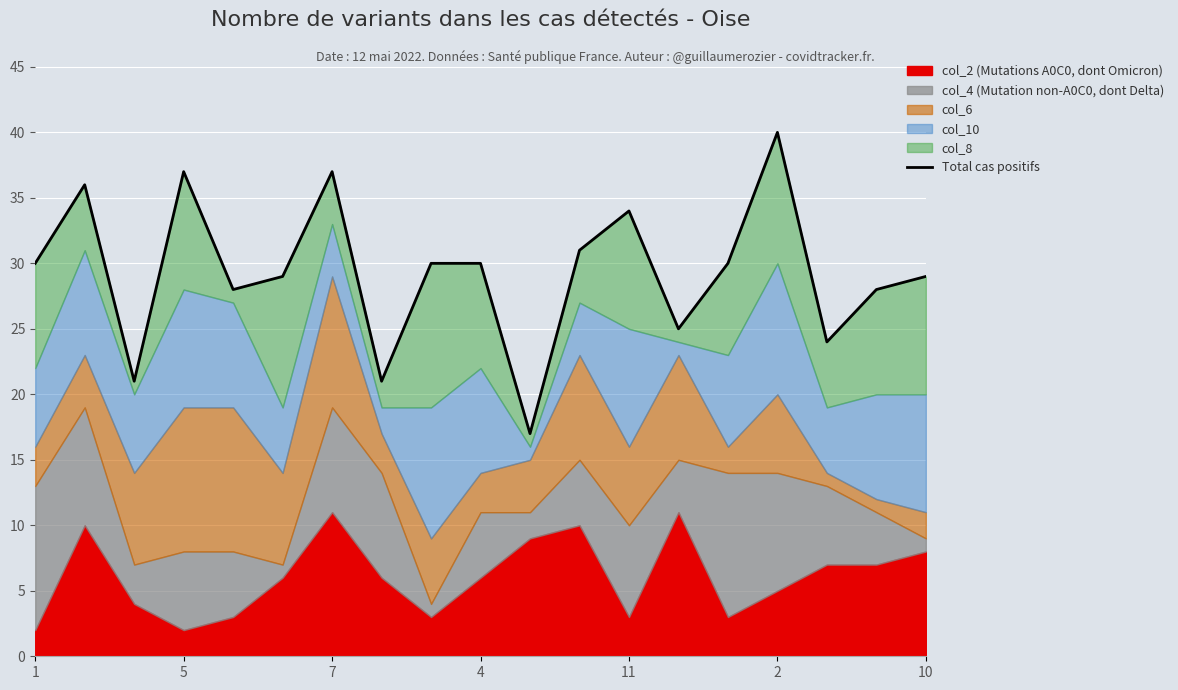

How many values exceed 30?

6